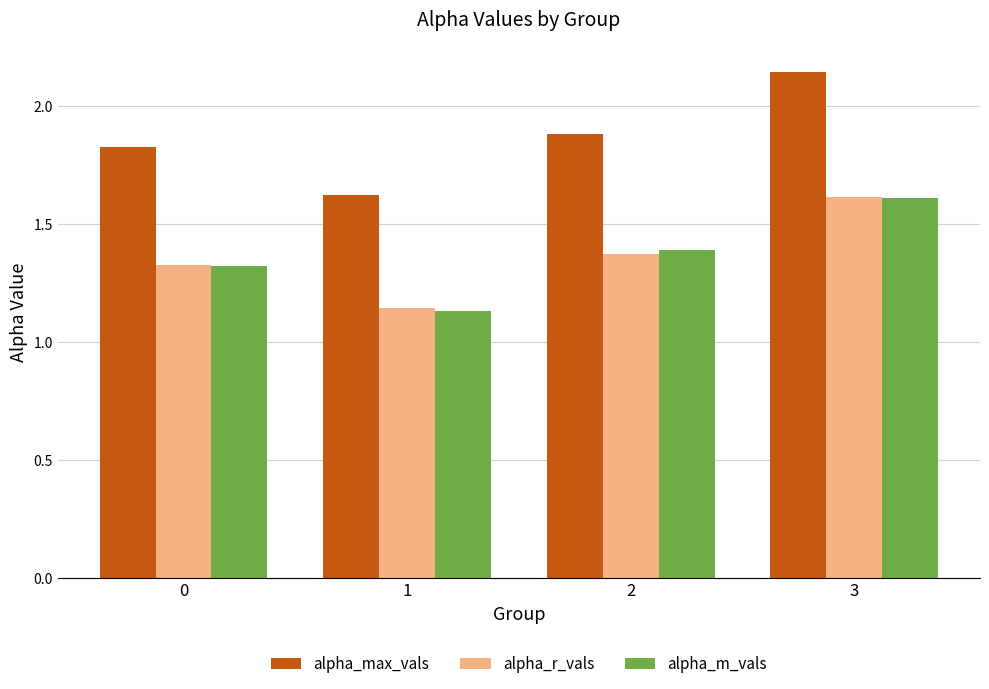

Between 1 and 2, which series saw the biggest shift?

alpha_m_vals